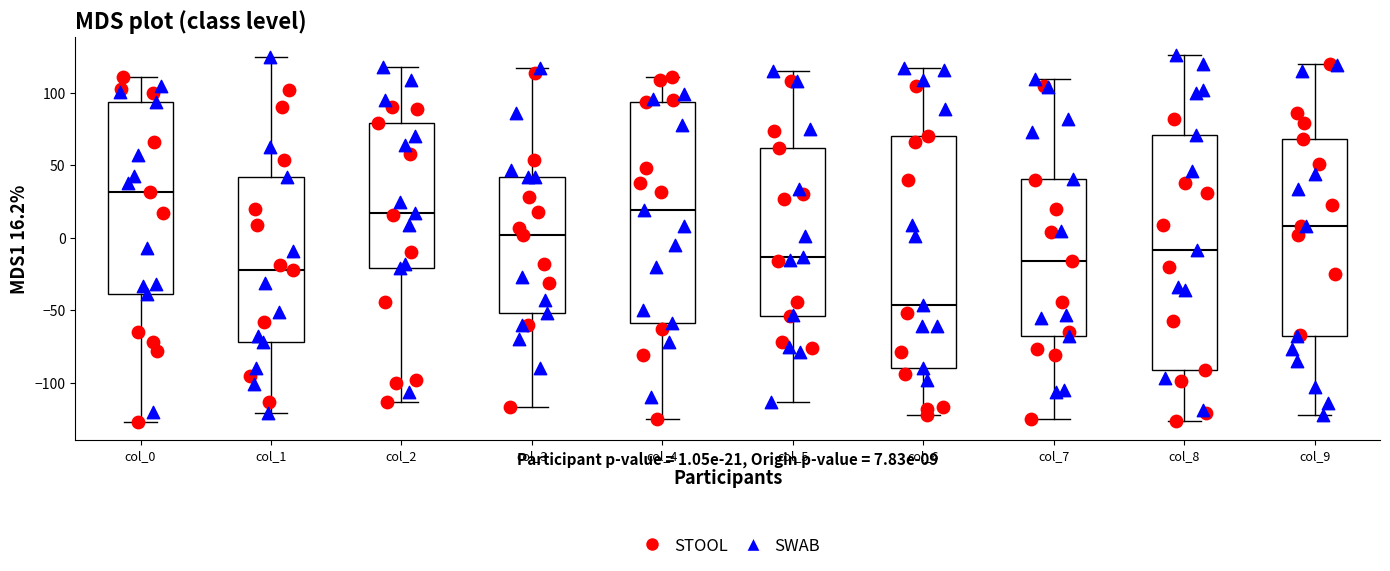

Reading left to right, read every box against the y-axis: the position of its median line, the range the box covers, and the ends of its whiskers. The values are not printed on the chart, so give them approximately, as read against the axis.

col_0: median 30, box -40 to 95, whiskers -125 to 110
col_1: median -20, box -70 to 40, whiskers -120 to 125
col_2: median 15, box -20 to 80, whiskers -115 to 120
col_3: median 0, box -50 to 40, whiskers -115 to 115
col_4: median 20, box -60 to 95, whiskers -125 to 110
col_5: median -15, box -55 to 60, whiskers -115 to 115
col_6: median -45, box -90 to 70, whiskers -120 to 115
col_7: median -15, box -70 to 40, whiskers -125 to 110
col_8: median -10, box -90 to 70, whiskers -125 to 125
col_9: median 10, box -70 to 70, whiskers -120 to 120